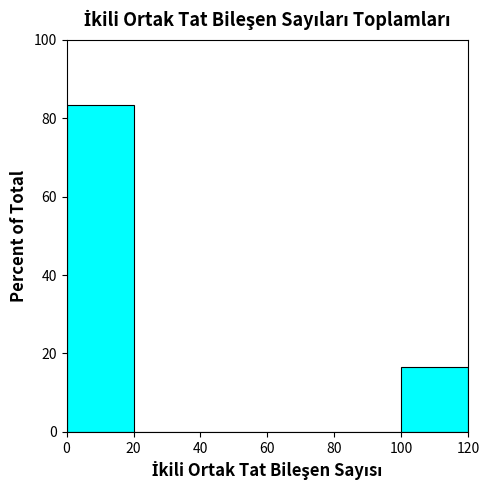

What is the height of the bar covering 100 to 120 on the x-axis? The values are not printed on the chart, so give them approximately, as read against the axis.

16